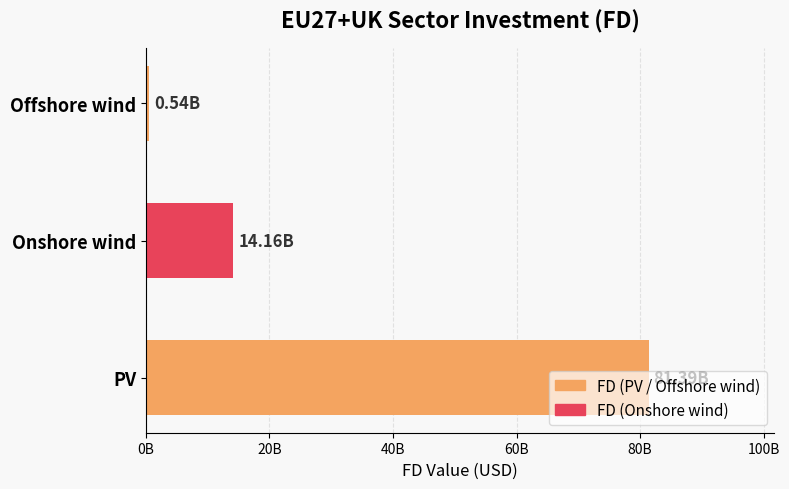

Where is the data nearest to the value 40965317012?

Onshore wind